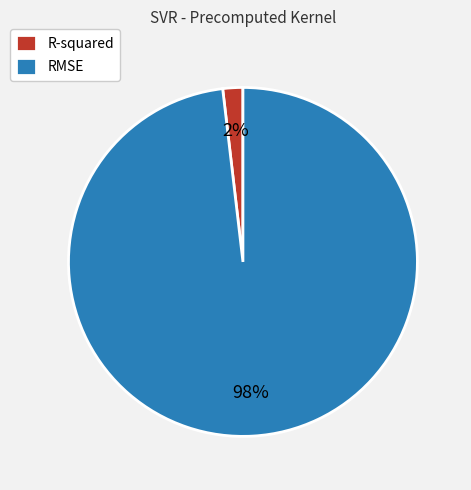

Rank the categories by value from highest to lowest.

RMSE, R-squared